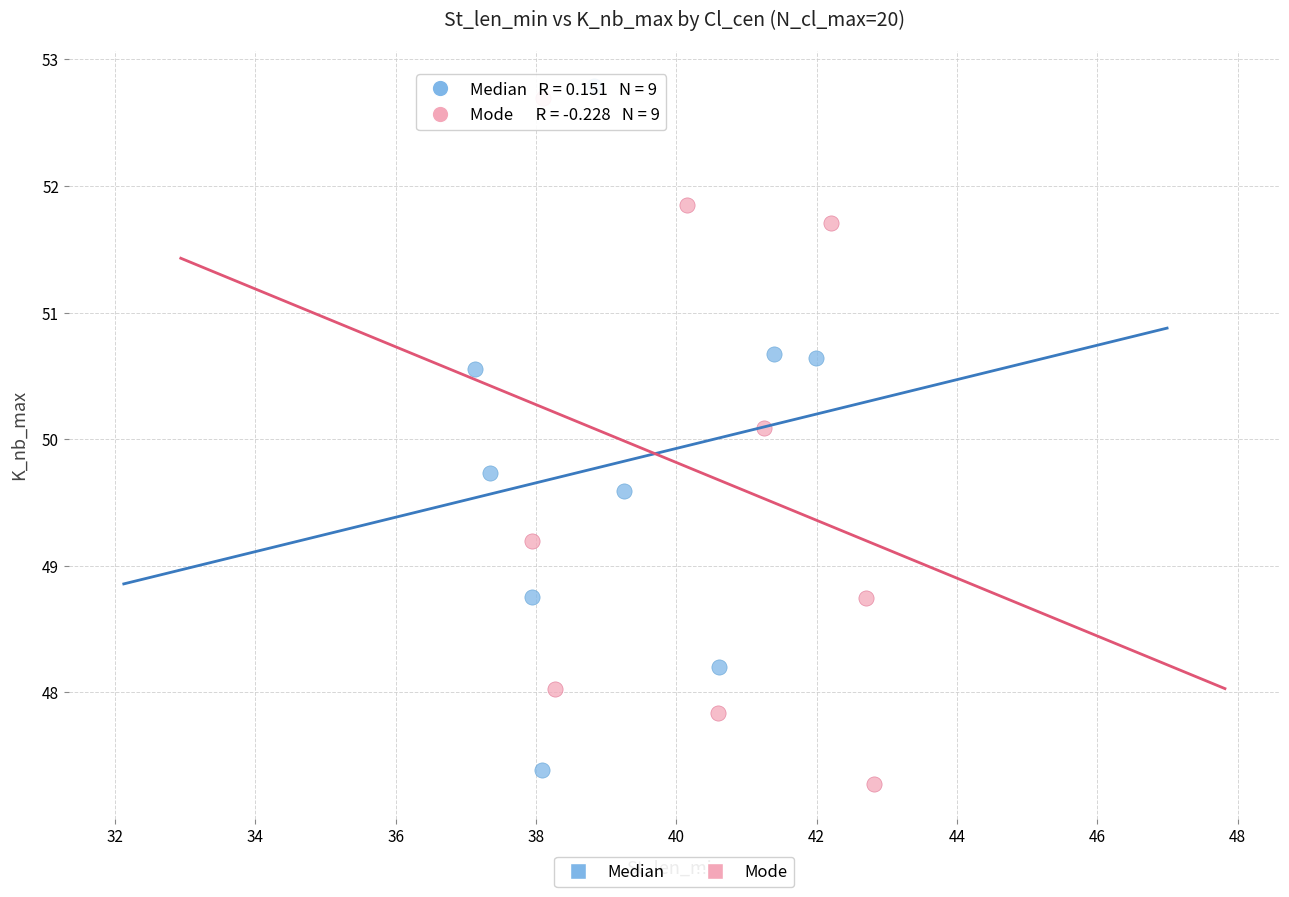

What are all the series names shown in the legend?

Median, Mode